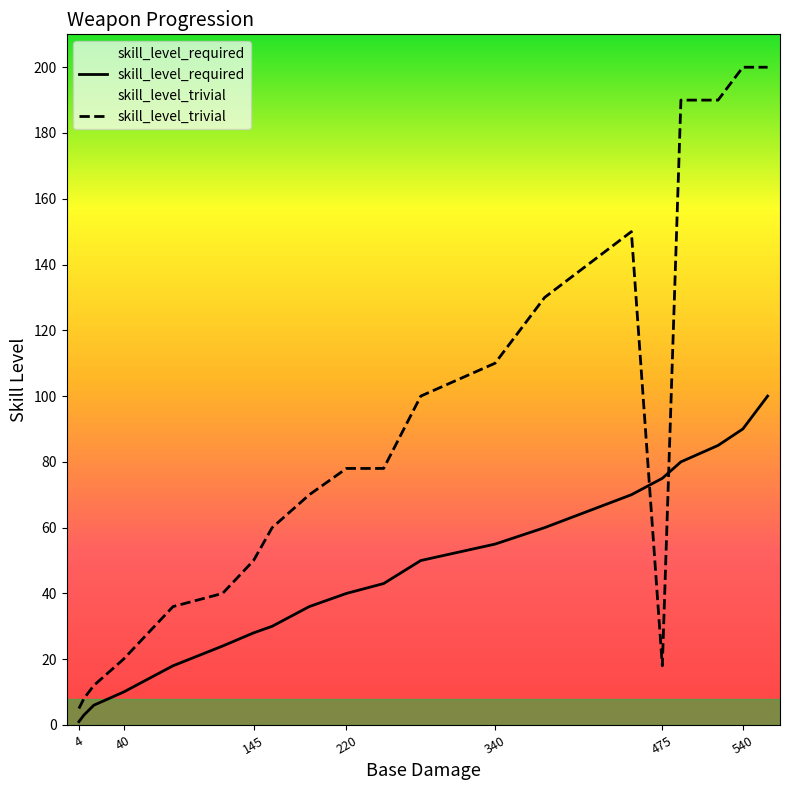

The value of skill_level_trivial at 380 is 130. True or false?

True